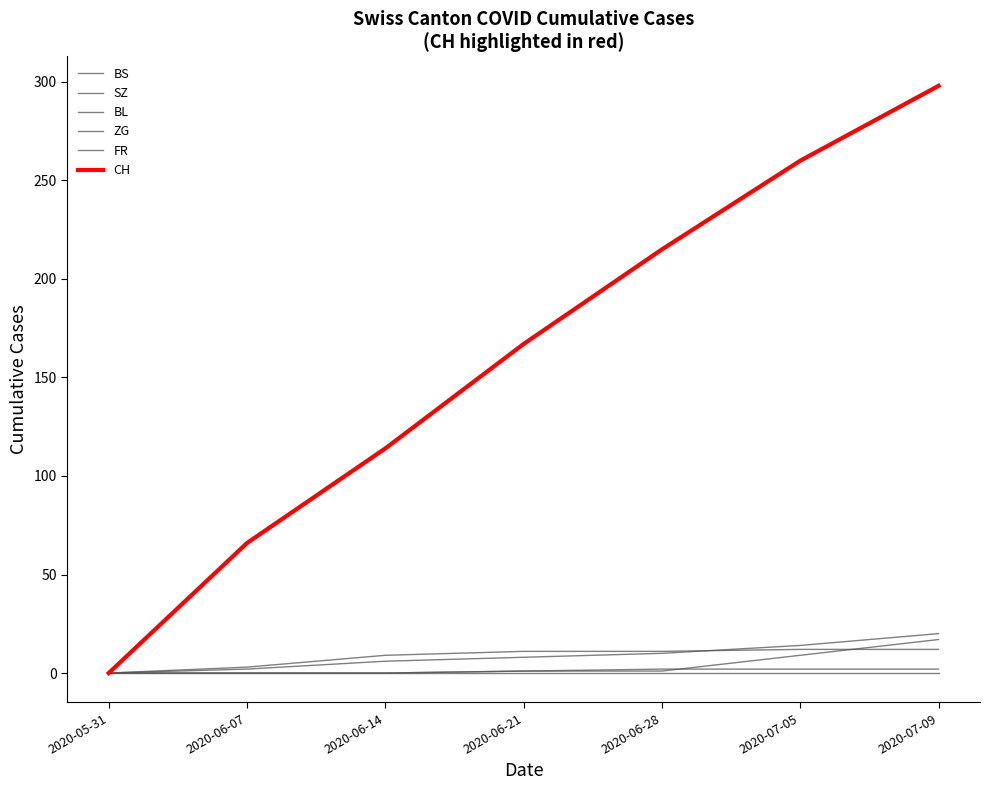

At which label does BS first exceed 11?

2020-07-05